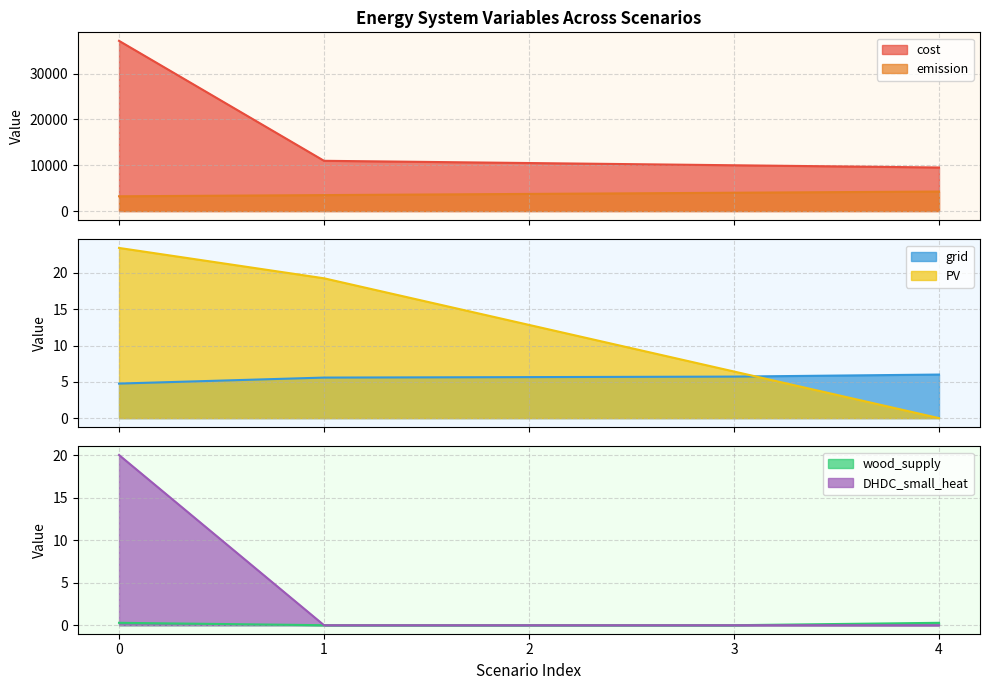

What is the difference between the second highest and minimum values in the grid series?

1.0